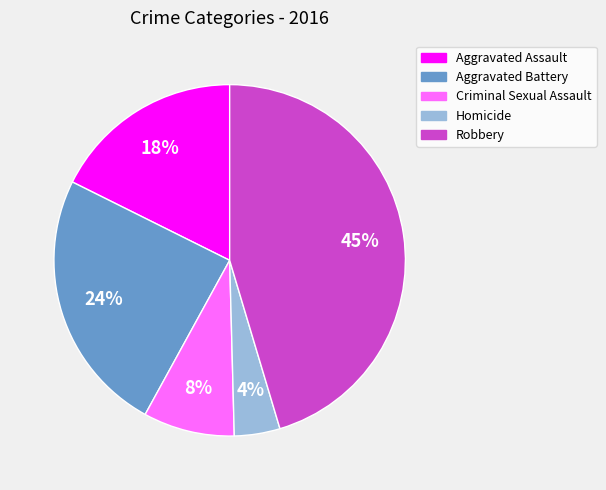

To the nearest percent, what is the combined percentage of Robbery and Aggravated Battery?

70%